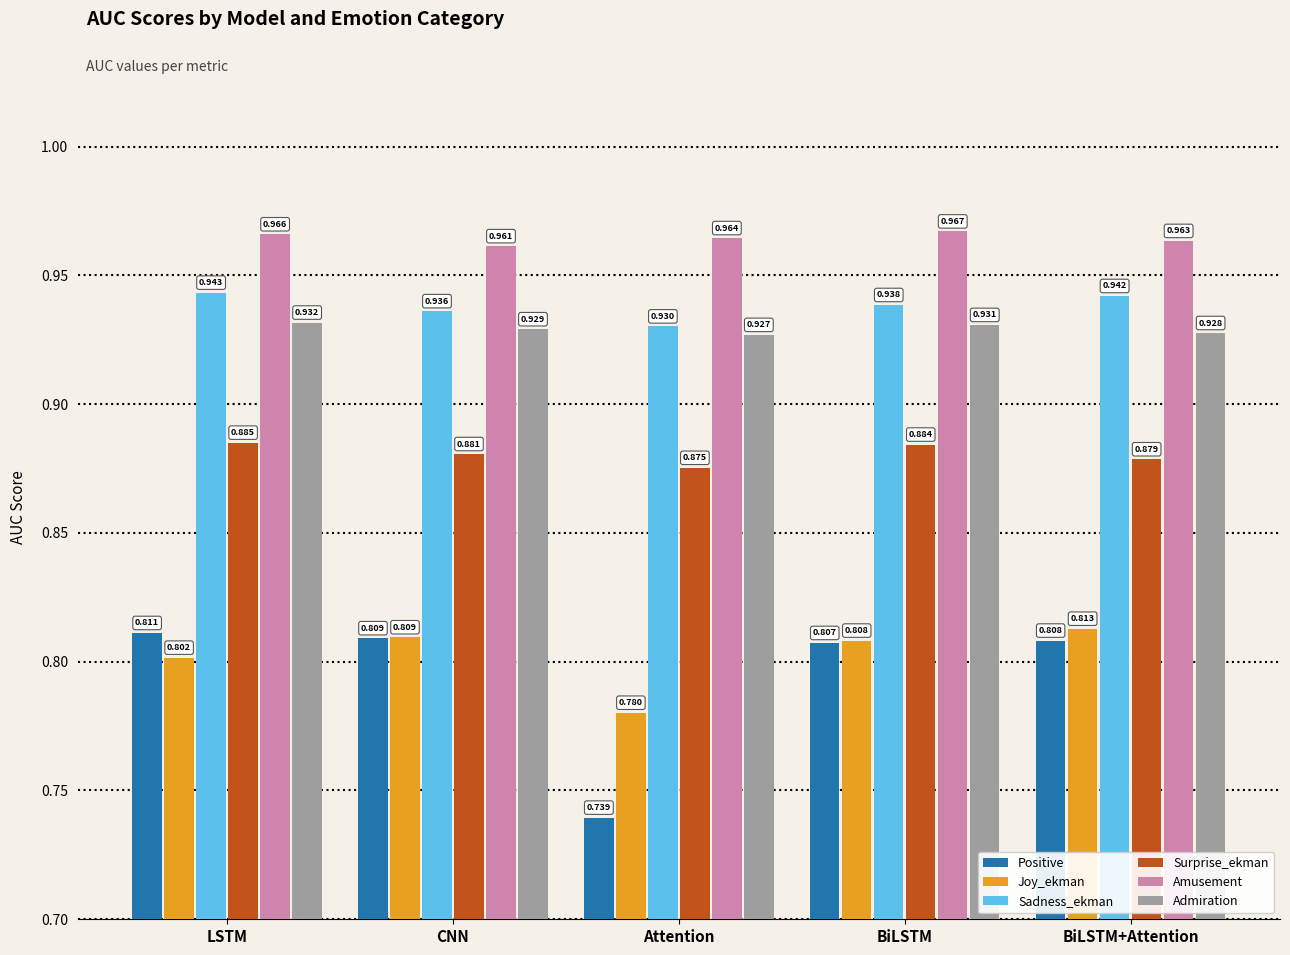

At which label does Positive reach its minimum?

Attention